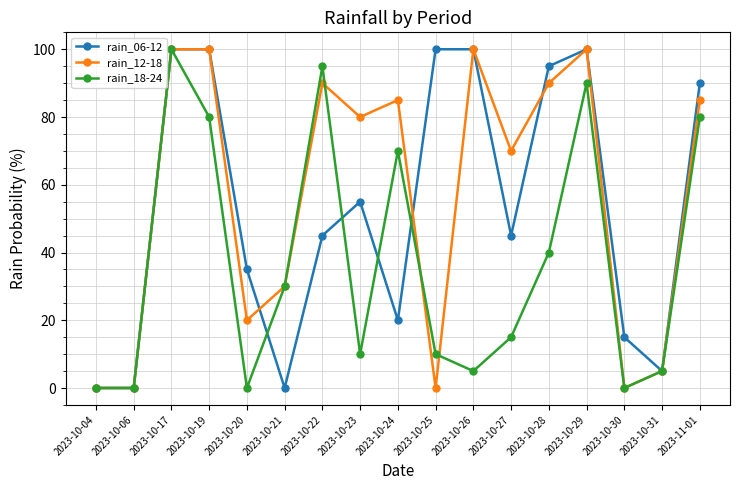

At 2023-10-22, list the series in order from largest to smallest.

rain_18-24, rain_12-18, rain_06-12